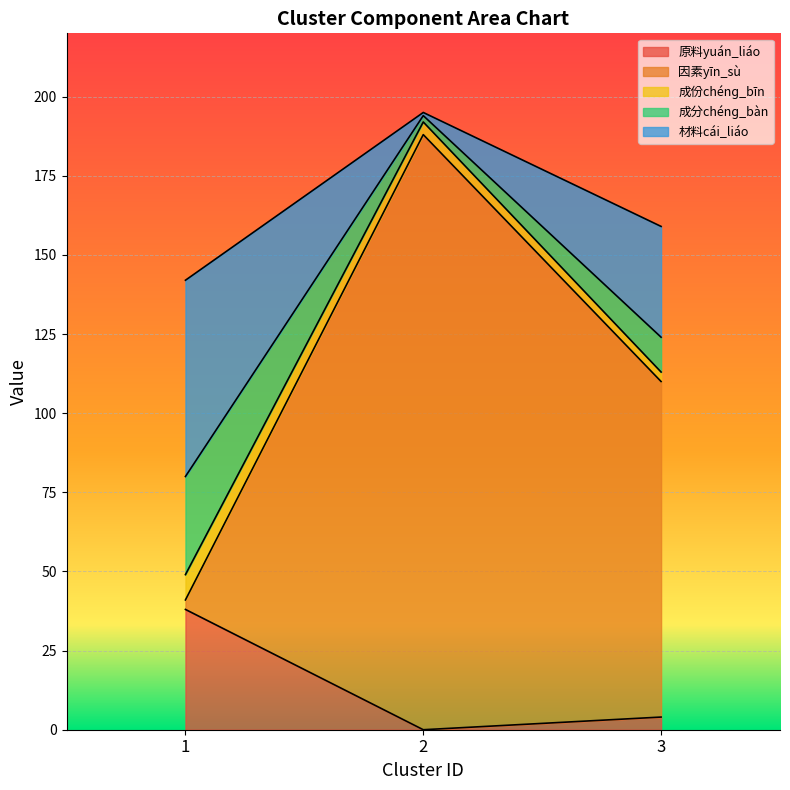

What is the maximum value for 原料yuán_liáo?

38